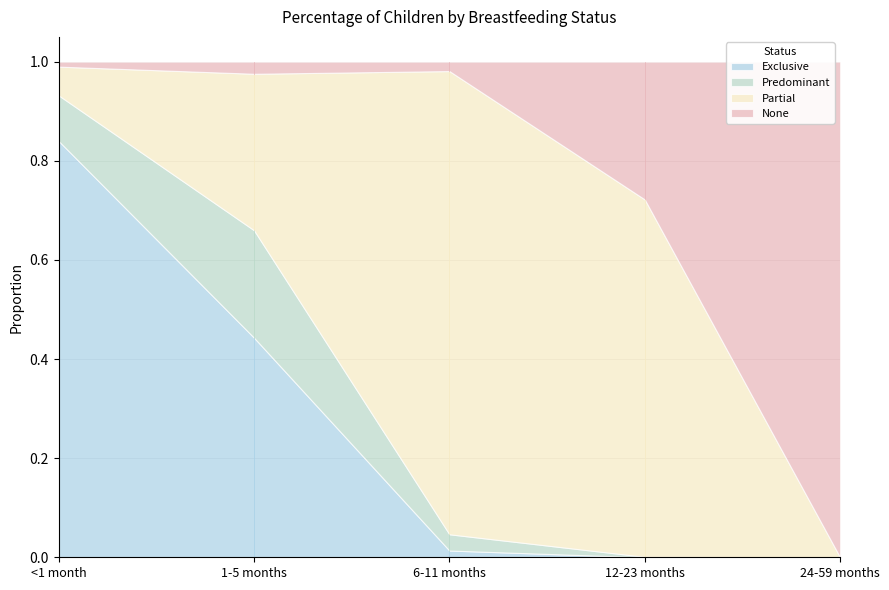

Reading left to right, what are all the values shown in this chart?

Exclusive: <1 month=0.8	1-5 months=0.4	6-11 months=0.0	12-23 months=0.0	24-59 months=0.0
Predominant: <1 month=0.1	1-5 months=0.2	6-11 months=0.0	12-23 months=0.0	24-59 months=0.0
Partial: <1 month=0.1	1-5 months=0.3	6-11 months=0.9	12-23 months=0.7	24-59 months=0.0
None: <1 month=0.0	1-5 months=0.0	6-11 months=0.0	12-23 months=0.3	24-59 months=1.0